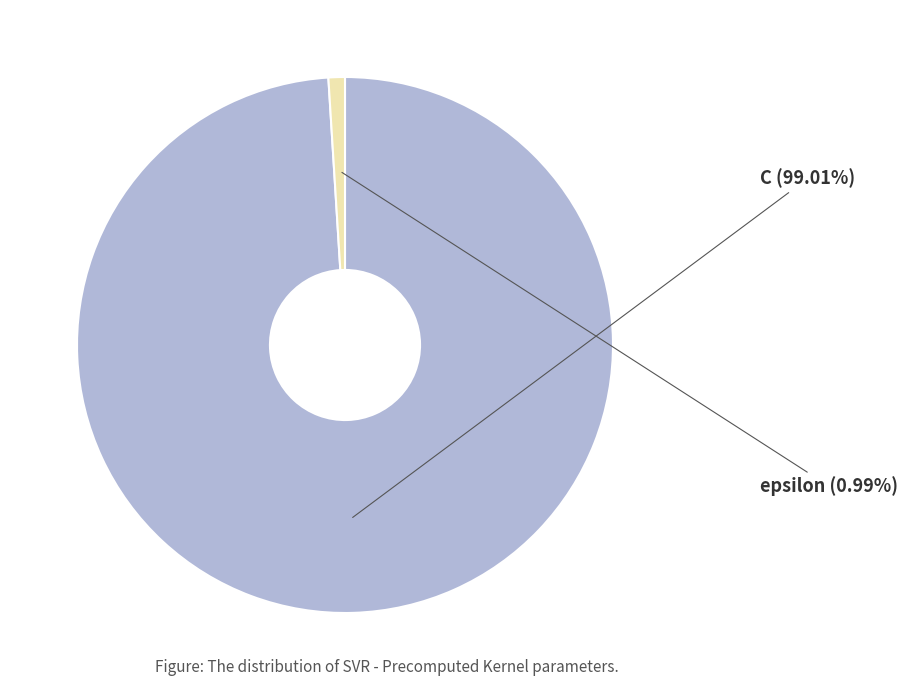

The epsilon slice represents 11% of the pie. True or false?

False